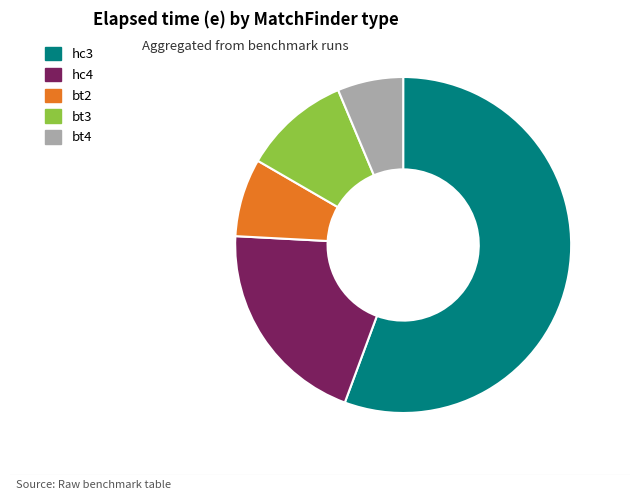

Which slice is the largest?

hc3